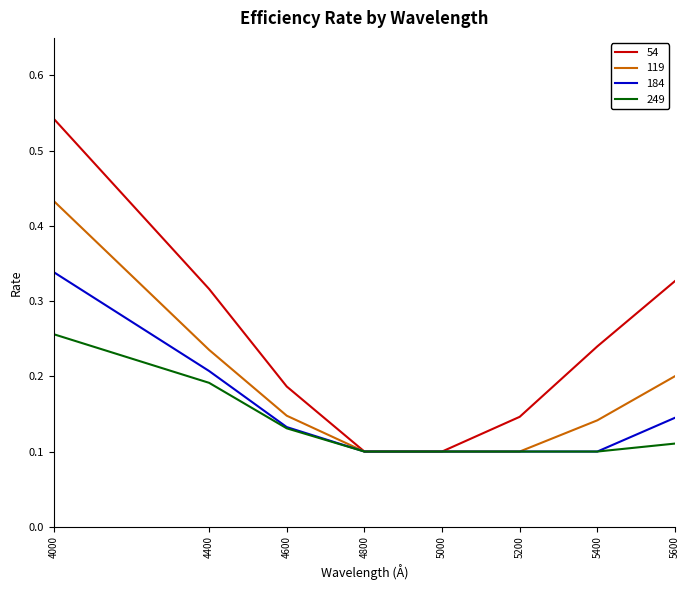

True or false: 54 has more than 1 points higher than both neighbors.

False